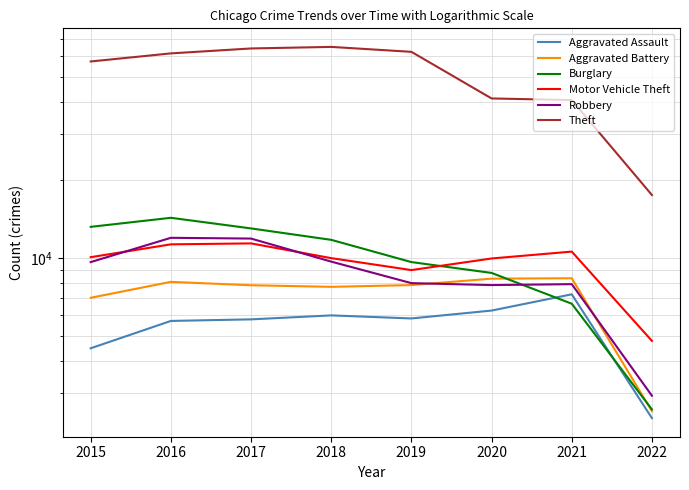

Which has a higher value, 2019 or 2018?

2018